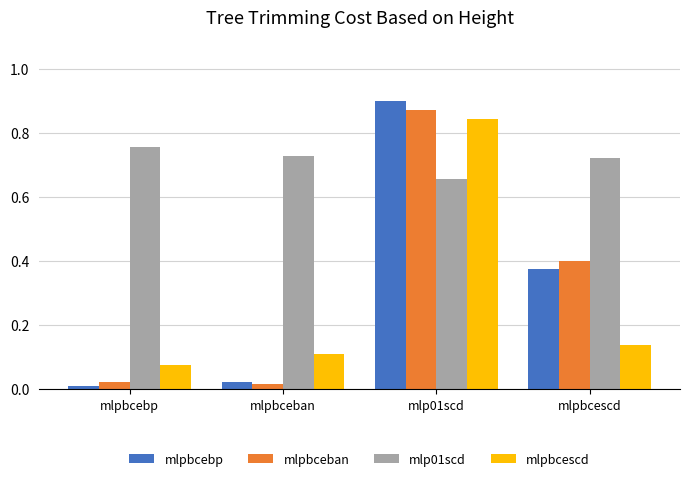

True or false: mlpbceban has a value of 0.9 at mlp01scd.

True